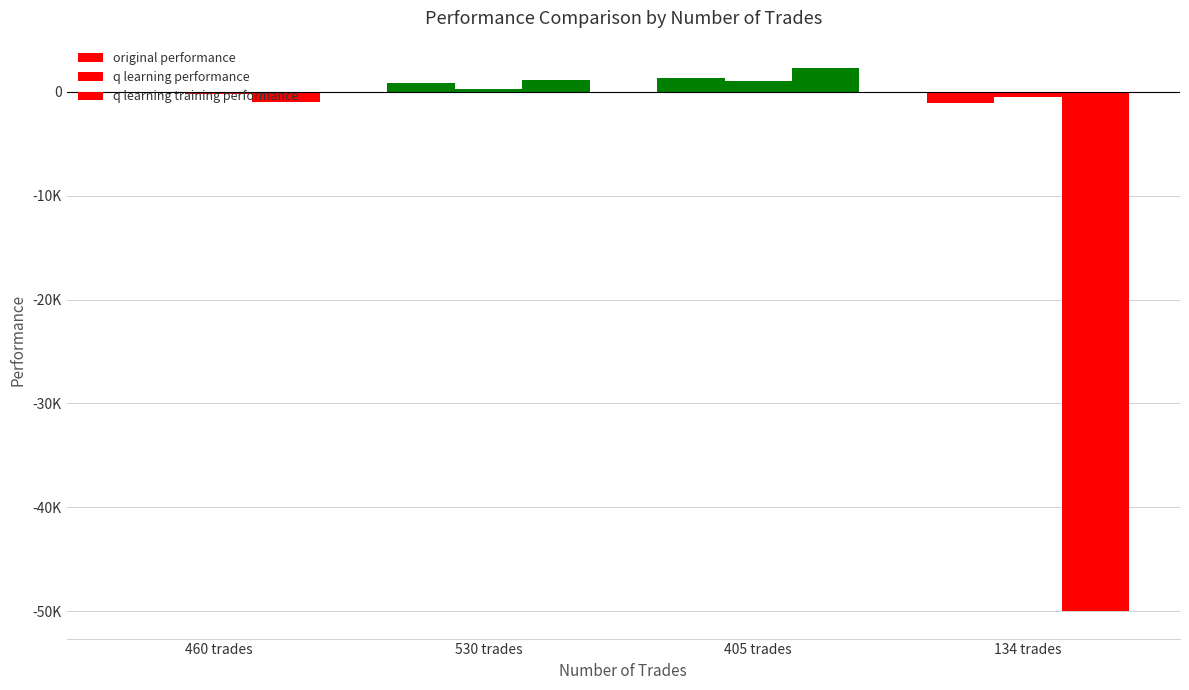

What is the difference between the original performance values at 405 trades and 134 trades?

2422.0